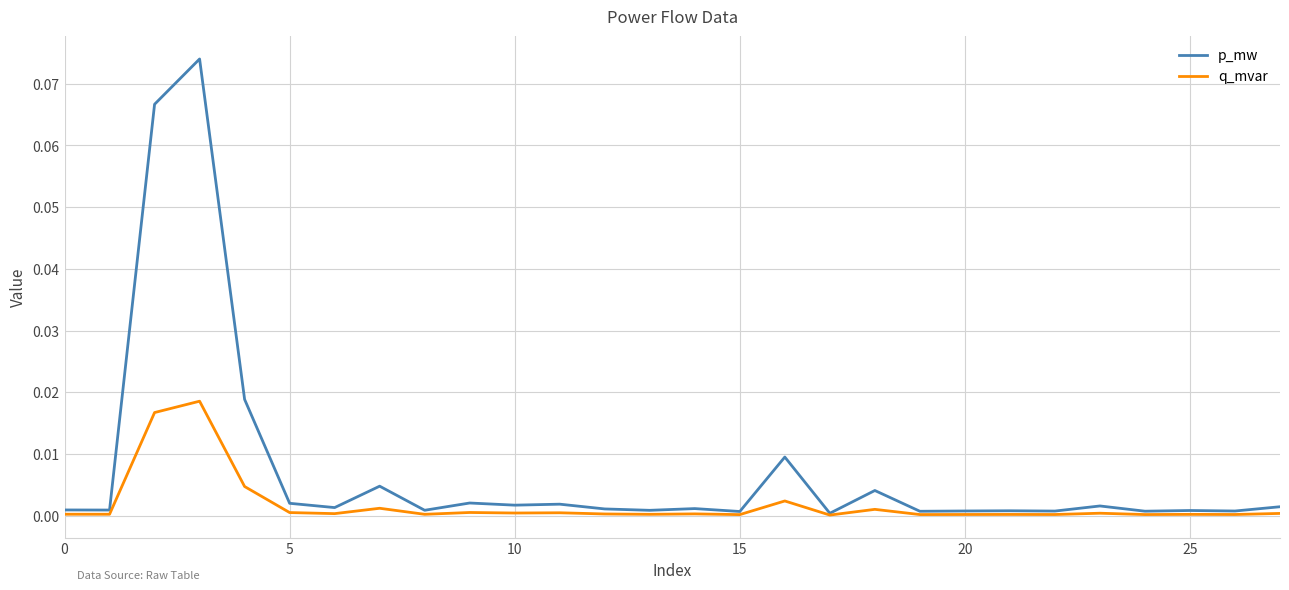

Which series has the largest total across all categories?

p_mw